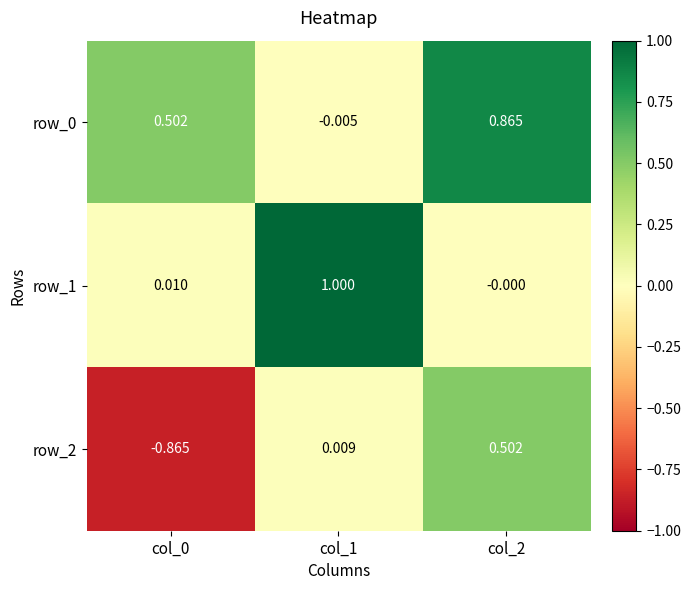

At which label does row_0 reach its minimum?

col_1